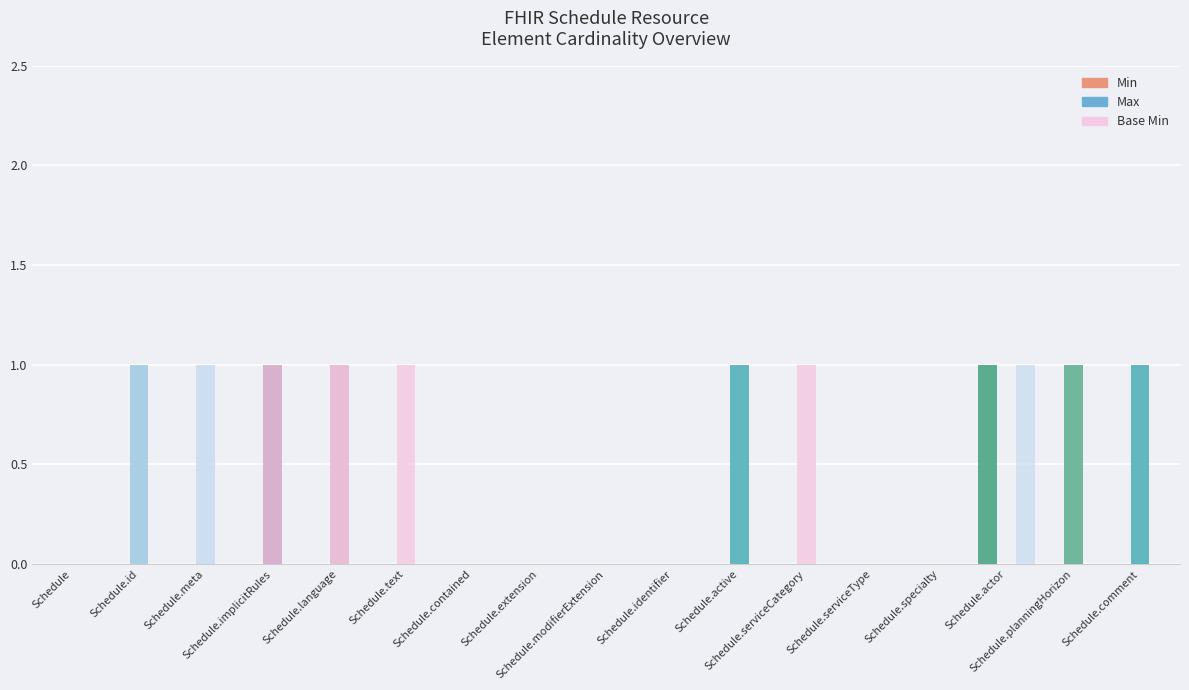

How many Base Min values are between 0 and 1?

17